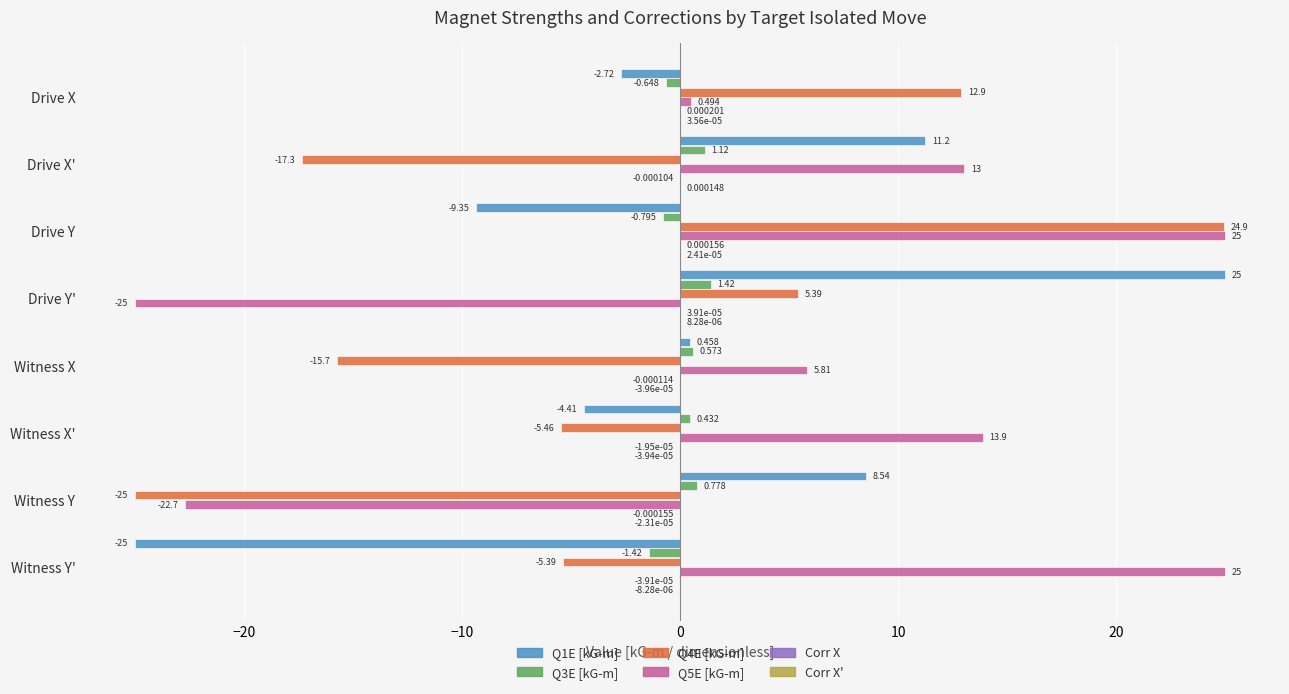

Is the value of Q5E [kG-m] at Witness Y greater than the value of Q1E [kG-m] at Witness X'?

No